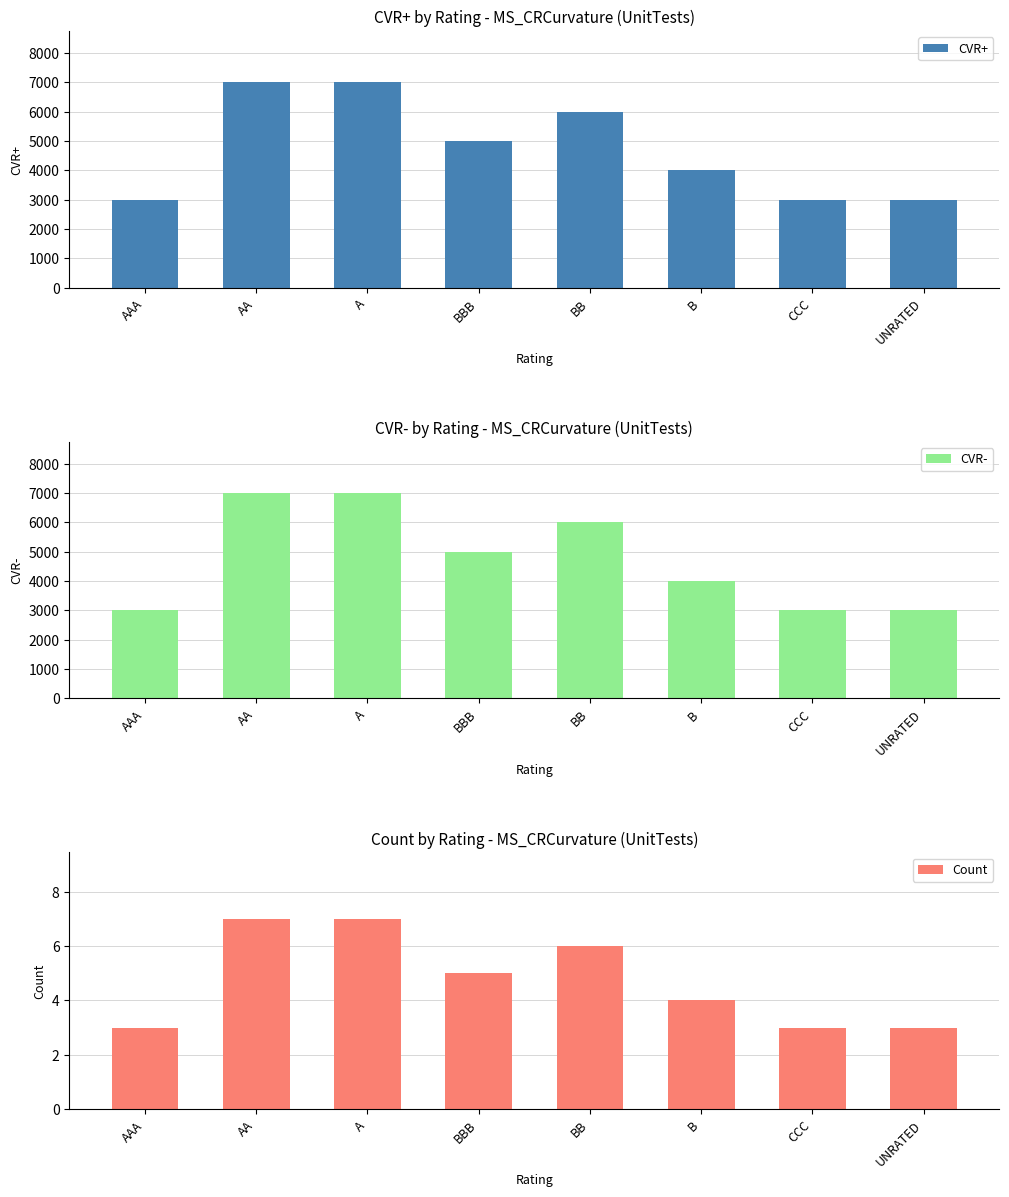

What is the difference between the second highest and second lowest values in the CVR+ series?

4000